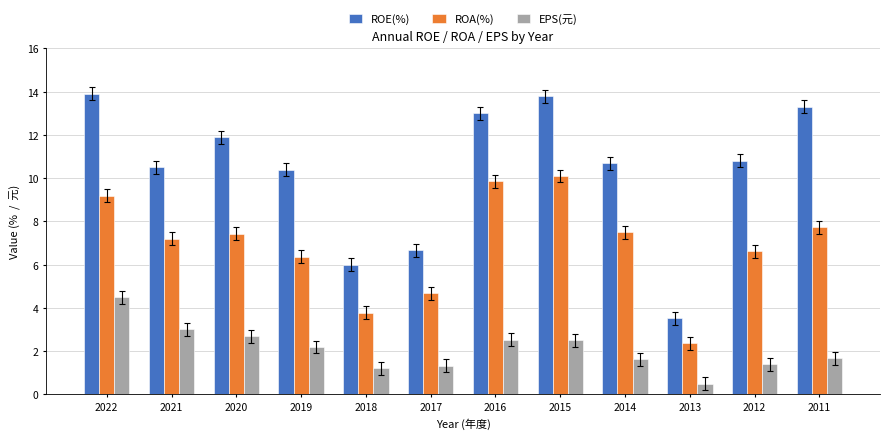

How many values in the EPS(元) series exceed 2?

6